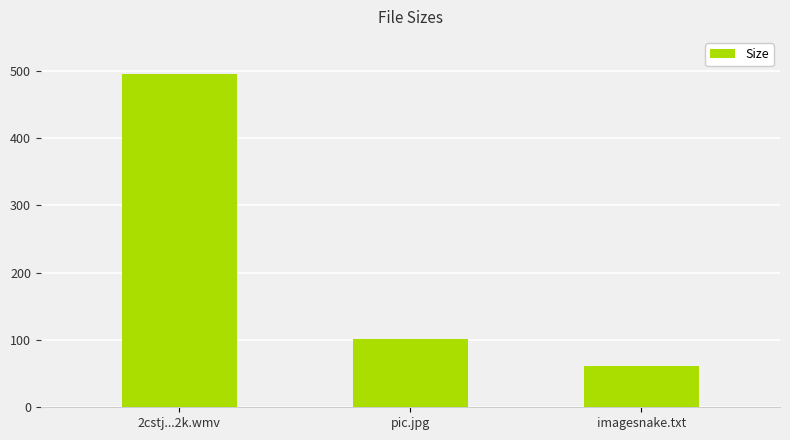

What is the difference between the maximum and minimum values?

434.0